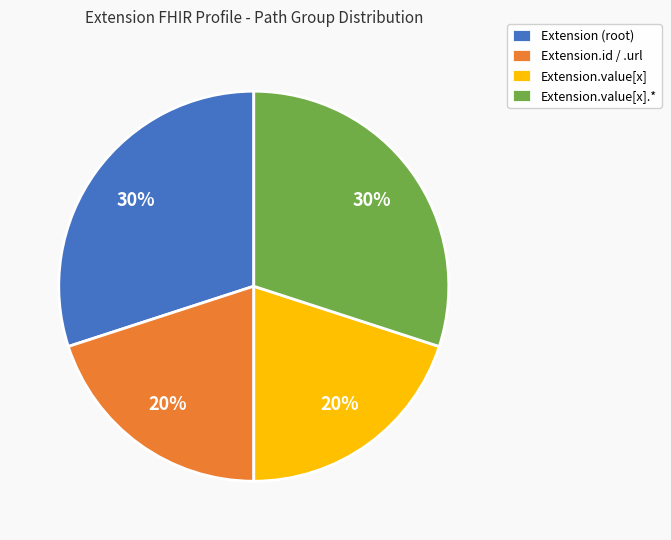

True or false: Extension.value[x] accounts for 1% of the total.

False